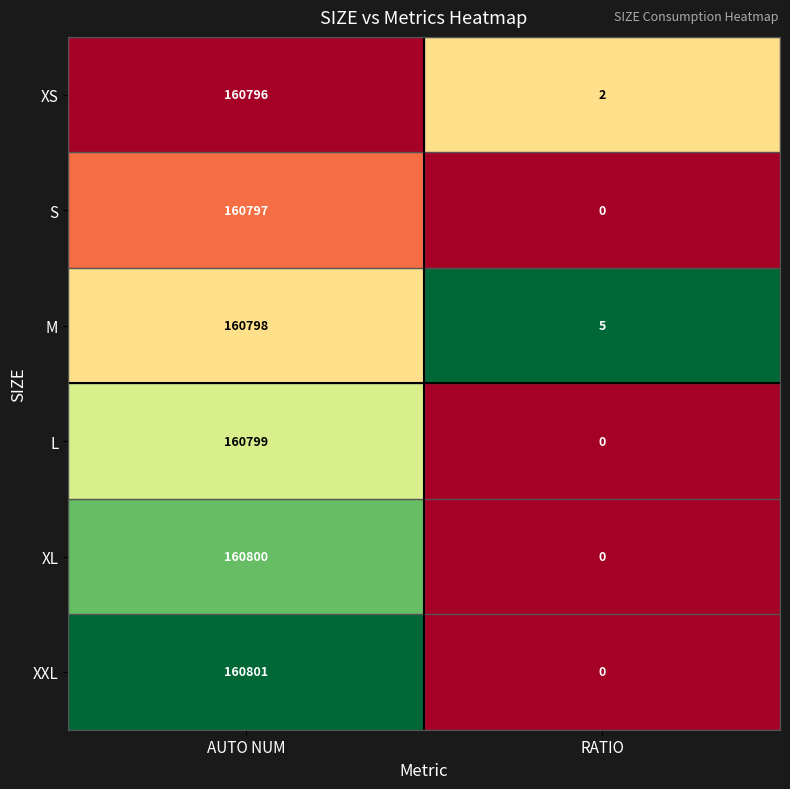

What is the difference between the highest and lowest values at RATIO?

5